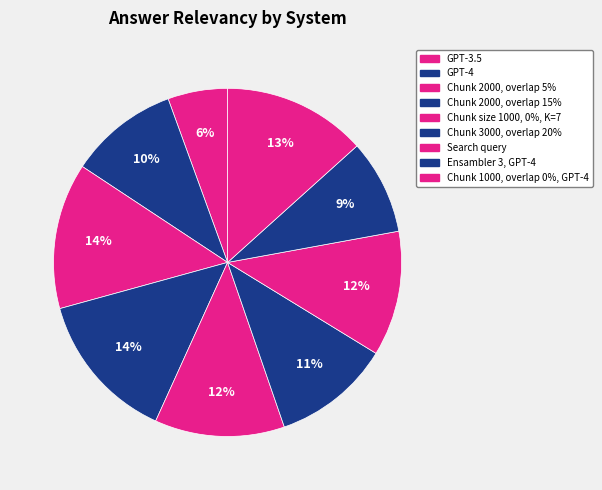

What portion of the pie excludes Chunk size 1000, 0%, K=7?

87.9%